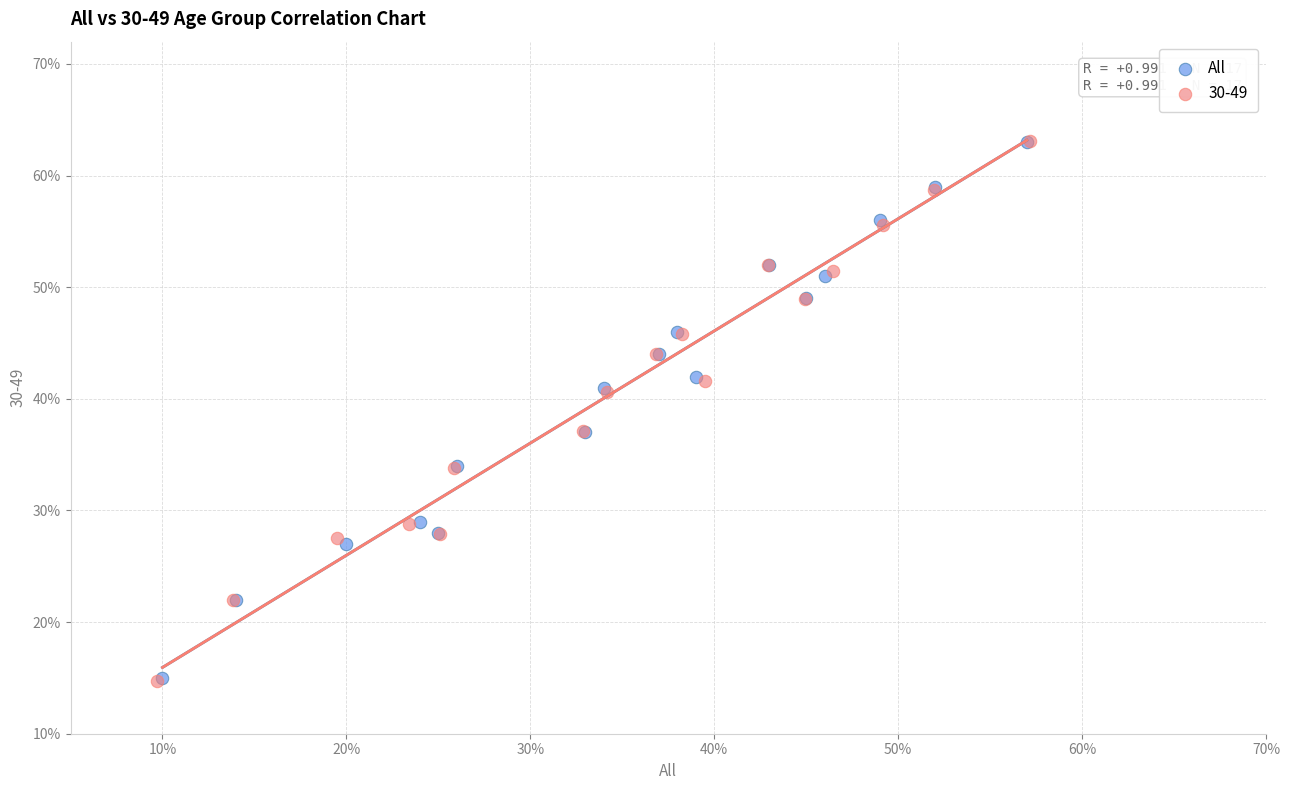

What are all the series names shown in the legend?

All, 30-49